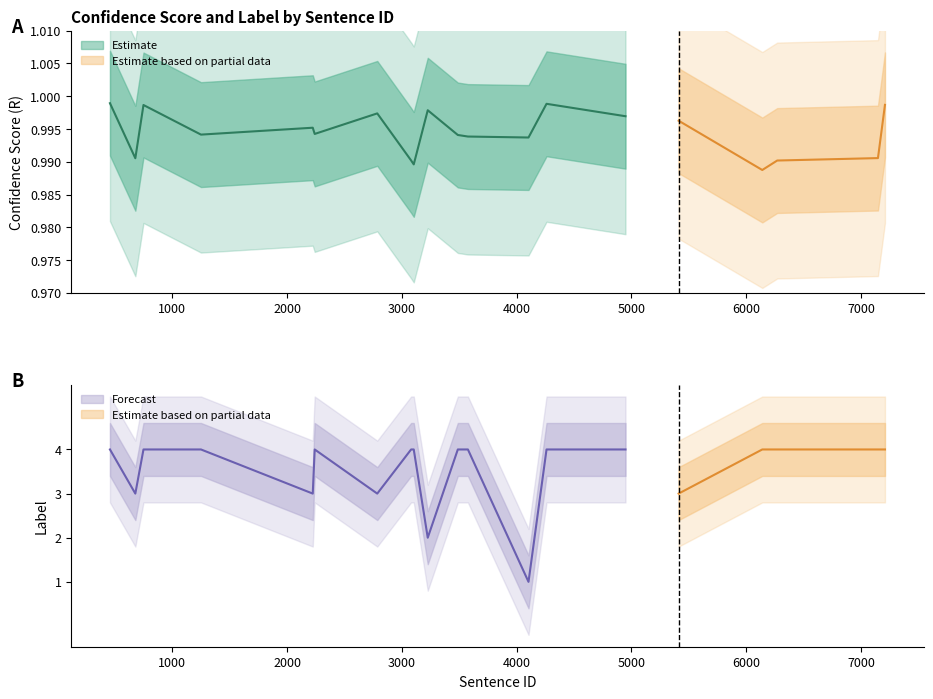

Reading right to left, transcribe all the data shown in this chart.

R: 19=1.0	18=1.0	17=1.0	16=1.0	15=1.0	14=1.0	13=1.0	12=1.0	11=1.0	10=1.0	9=1.0	8=1.0	7=1.0	6=1.0	5=1.0	4=1.0	3=1.0	2=1.0	1=1.0	0=1.0
label: 19=4.0	18=4.0	17=4.0	16=4.0	15=3.0	14=4.0	13=1.0	12=4.0	11=4.0	10=4.0	9=4.0	8=3.0	7=3.0	6=4.0	5=3.0	4=2.0	3=4.0	2=4.0	1=4.0	0=4.0